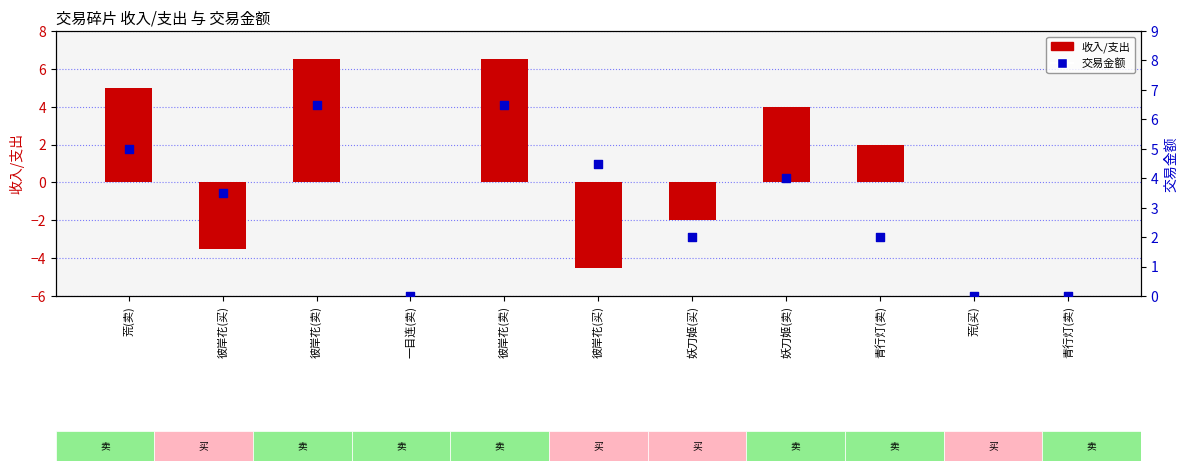

What are all the series names shown in the legend?

收入/支出, 交易金额